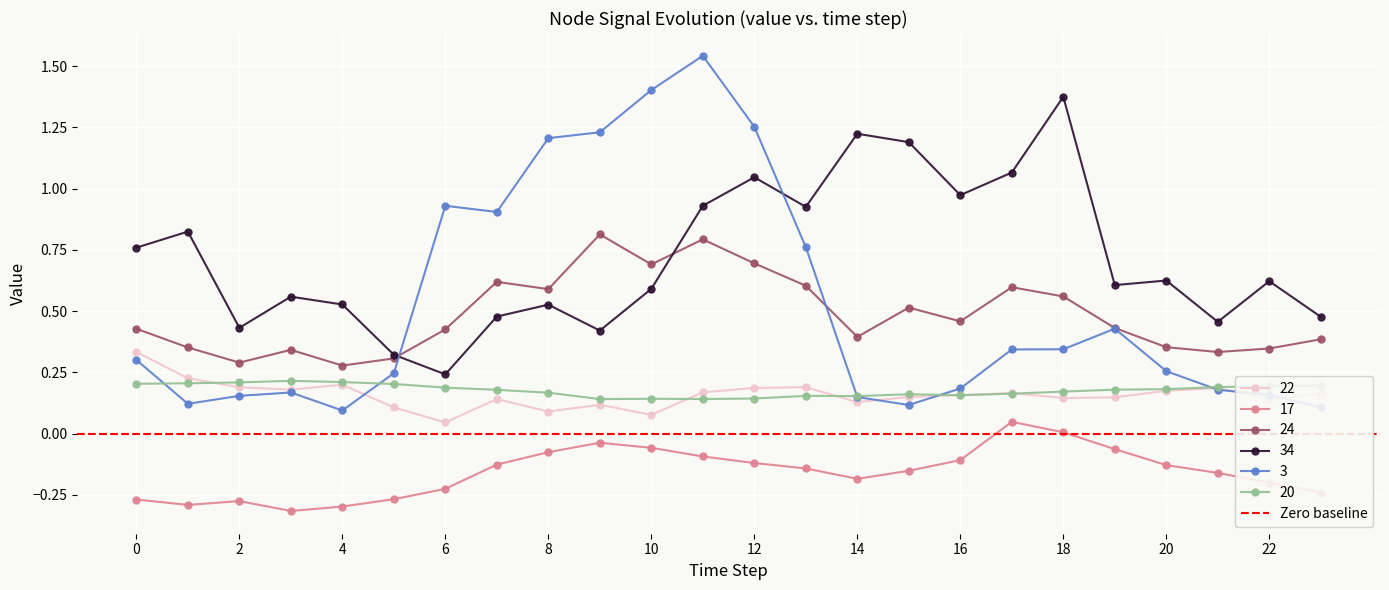

List the series in order of their peak value, highest first.

3, 34, 24, 22, 20, 17